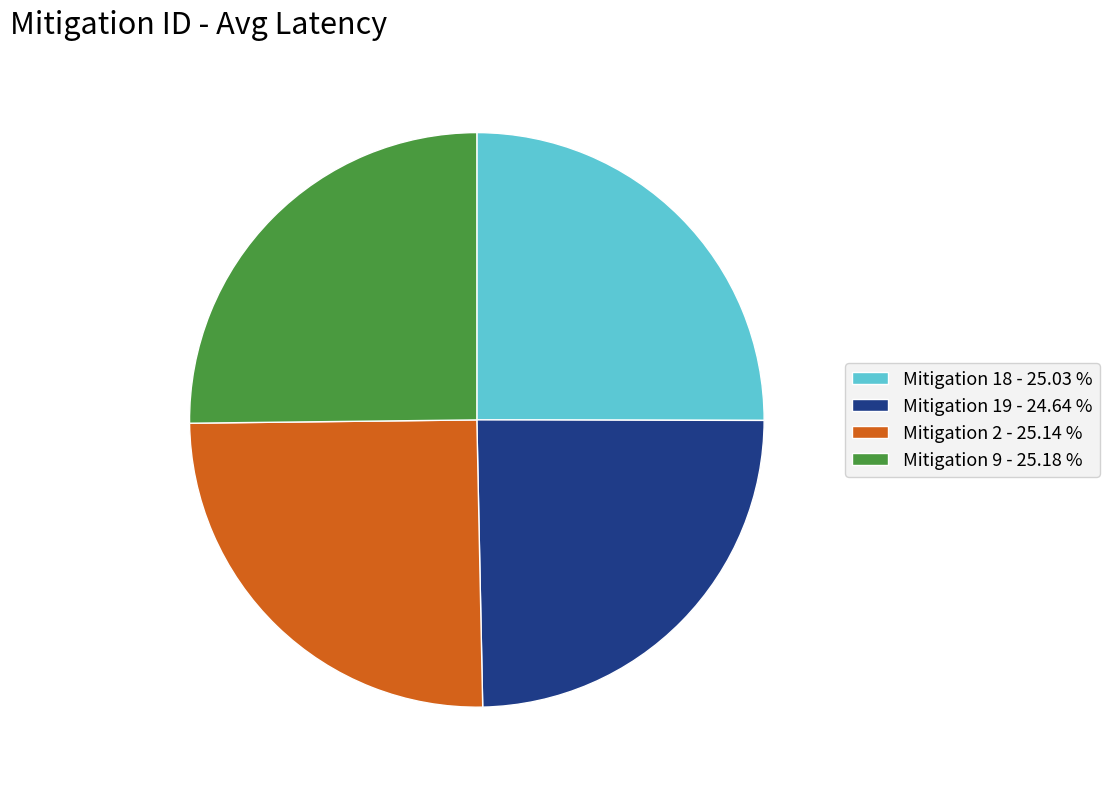

Is the sum of Mitigation 2 - 25.14 % and Mitigation 19 - 24.64 % greater than half?

No